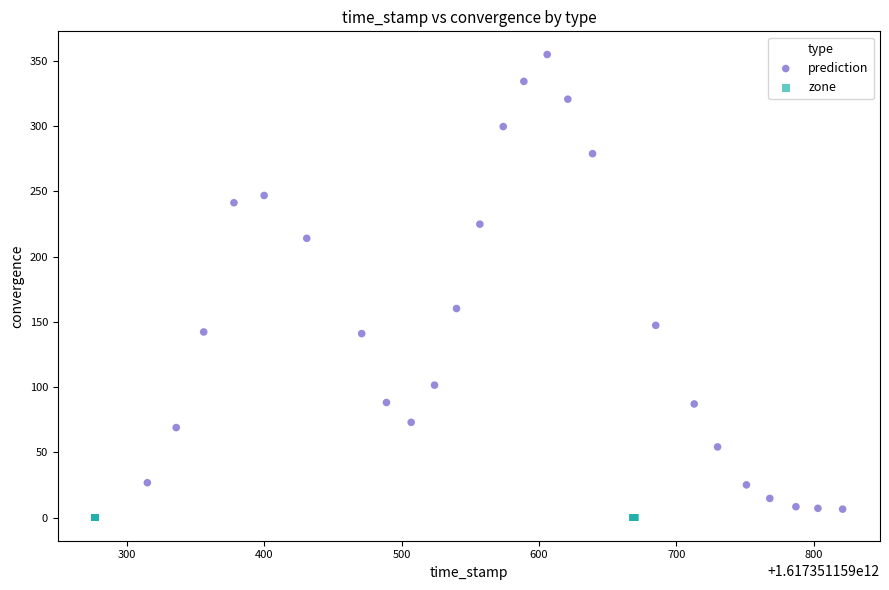

Which series contains the highest Y value?

prediction